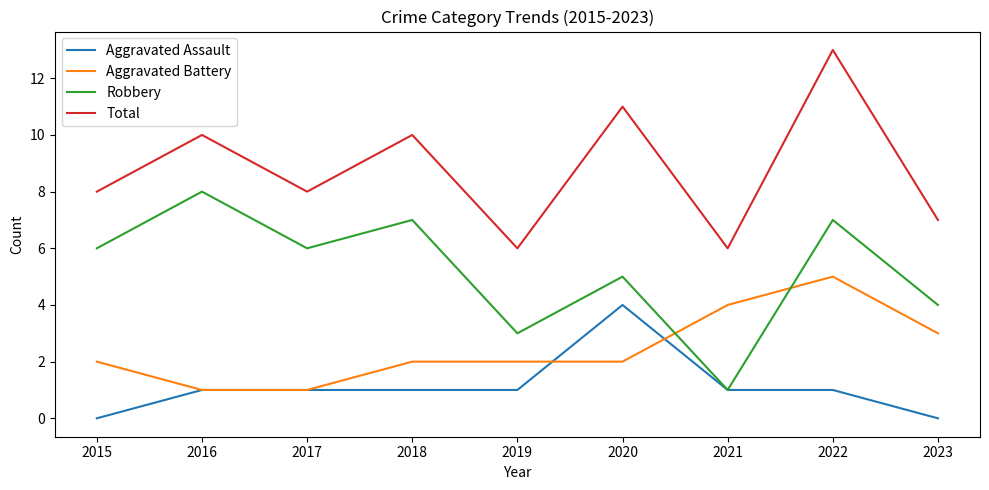

At which category does the chart reach its peak across all series?

2022